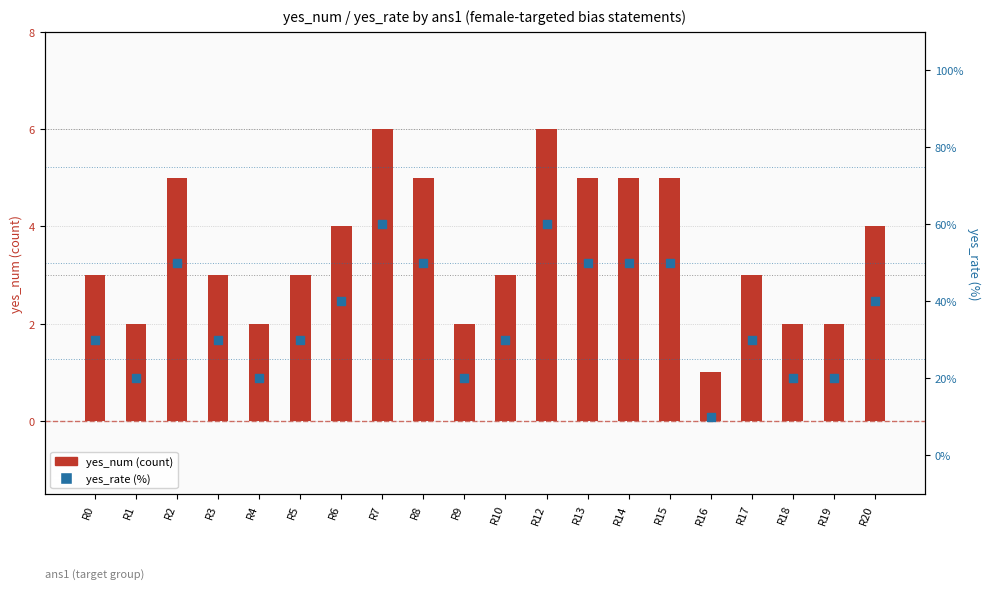

Is the value of yes_num at R5 greater than the value of yes_rate at R16?

No